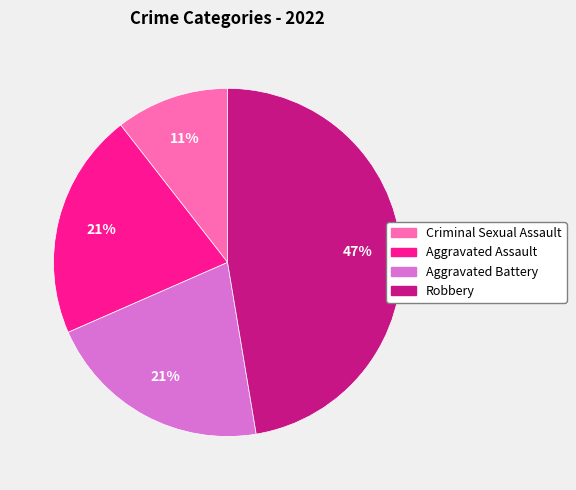

To the nearest percent, what is the average slice percentage?

25%